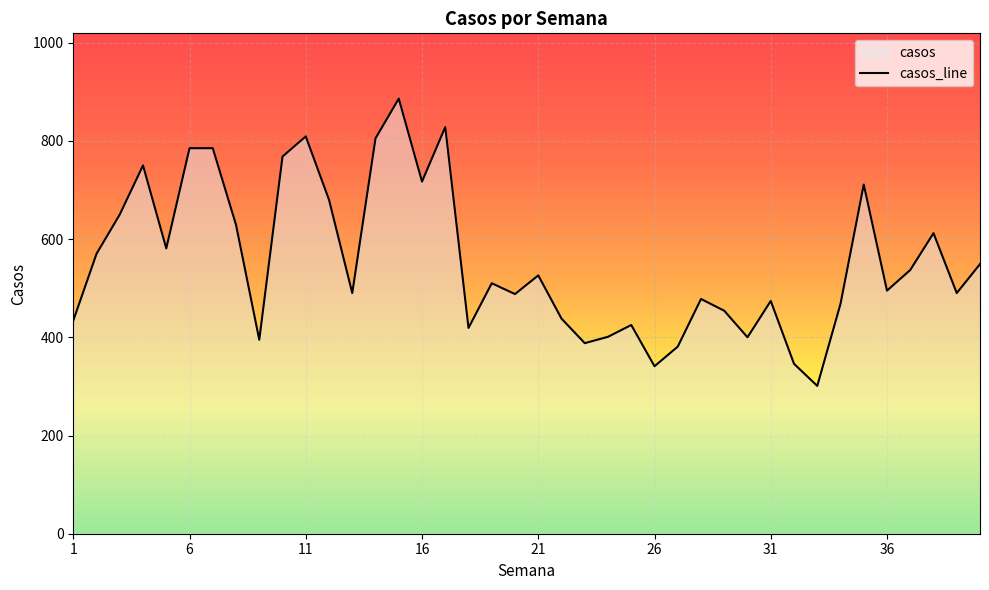

How many interior local valleys (lower than both neighbors) does the data have?

12